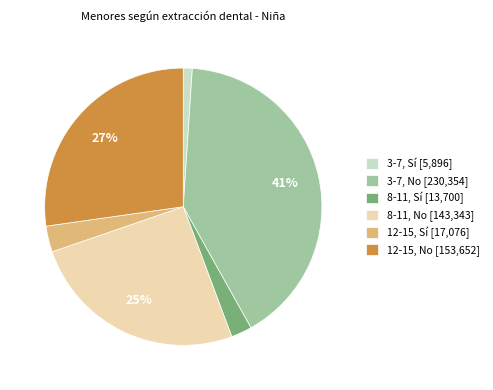

How many slices are in this pie chart?

6